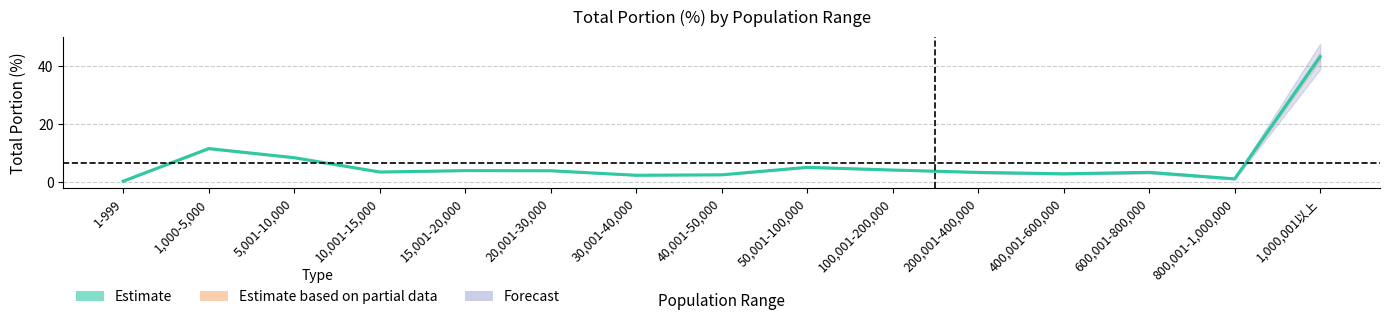

What position from the left is 600,001-800,000?

13